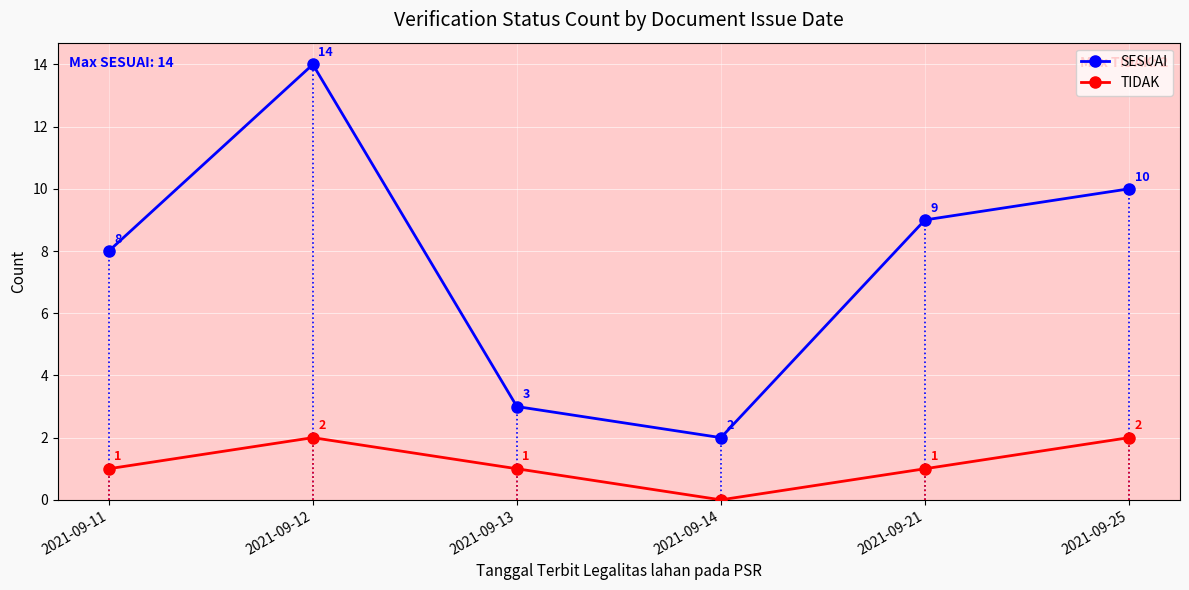

At which category does the chart reach its peak across all series?

2021-09-12